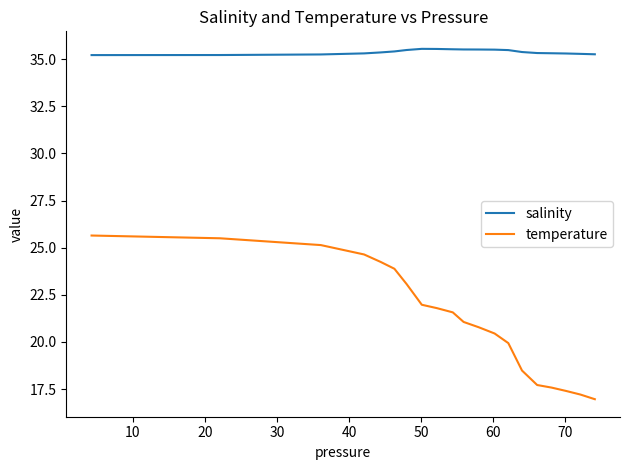

What is the difference between the maximum and minimum values in the temperature series?

8.7